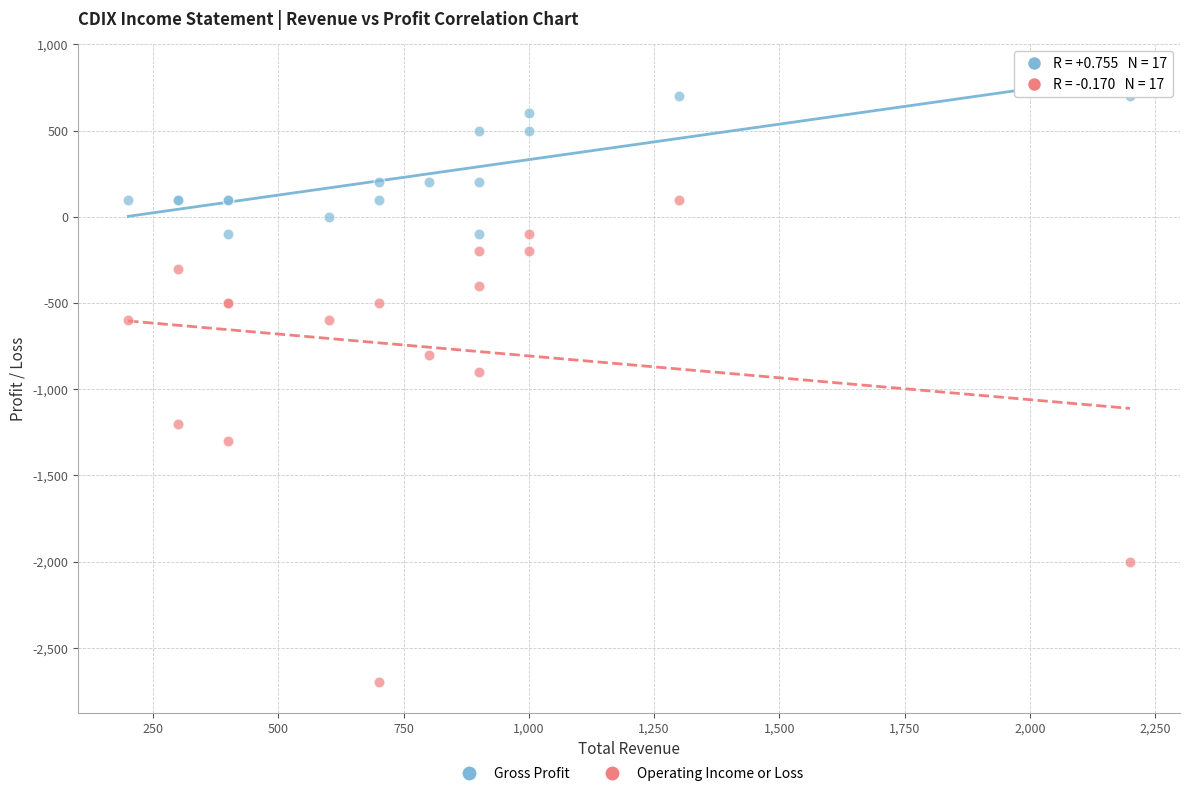

Across all series, what Y value is closest to -1000?

-900